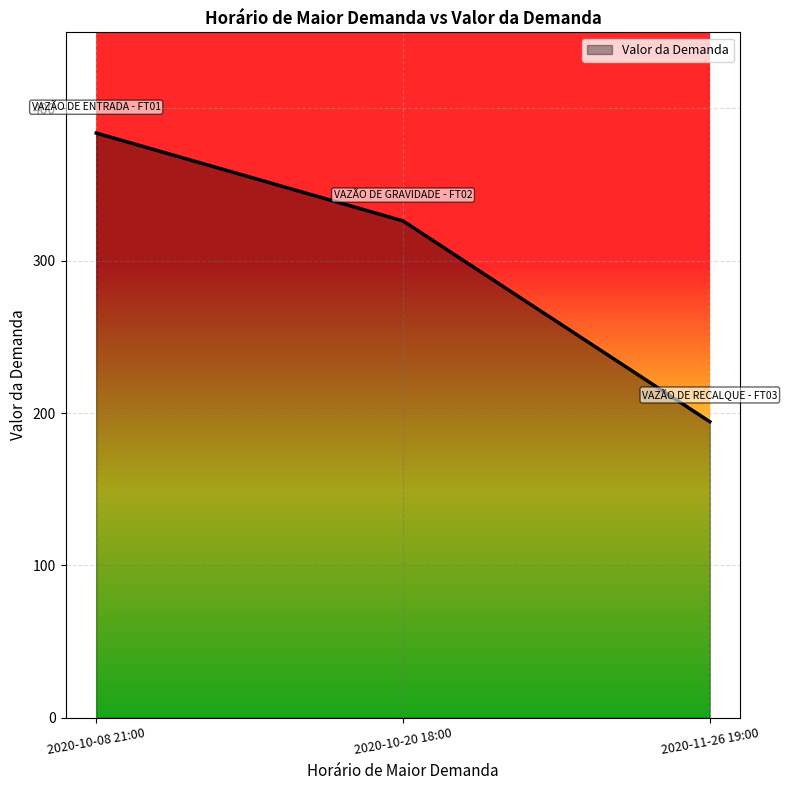

Read the value at 2020-10-08 21:00.

383.9